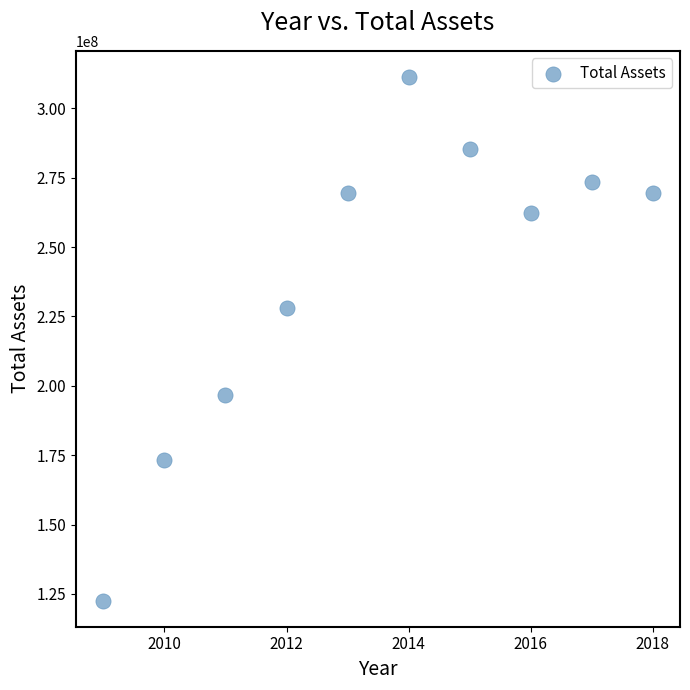

What Y value in the scatter plot is closest to 216956556?

227883930